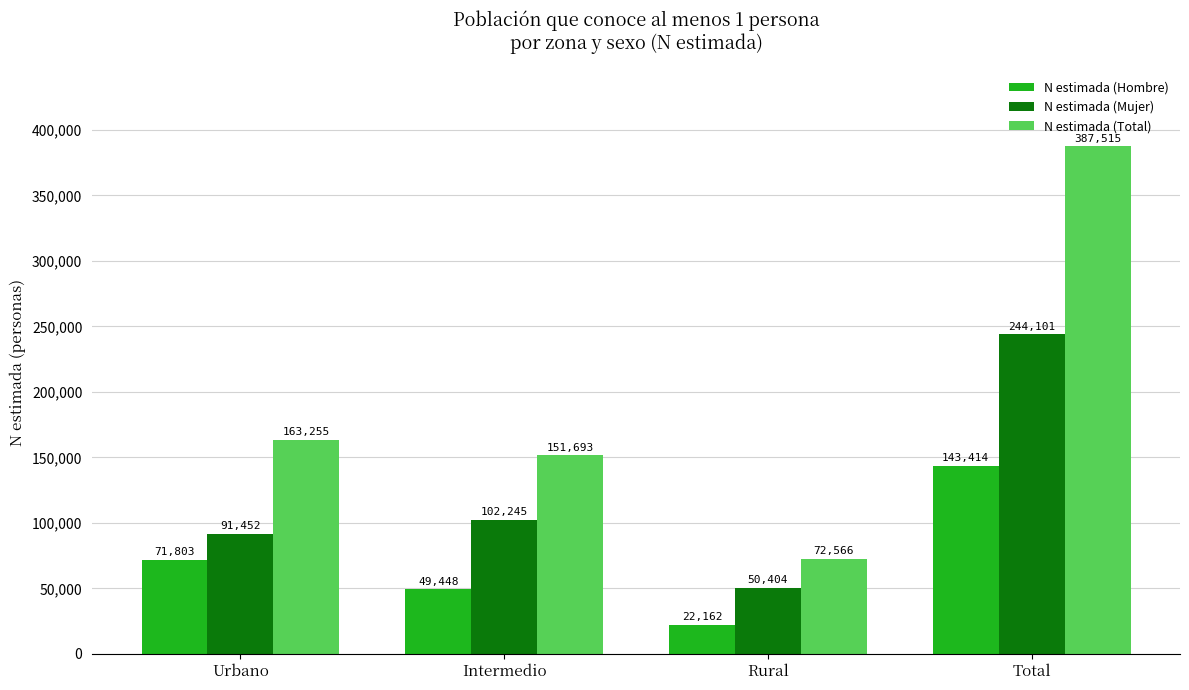

At which label does N estimada (Hombre) reach its peak?

Total